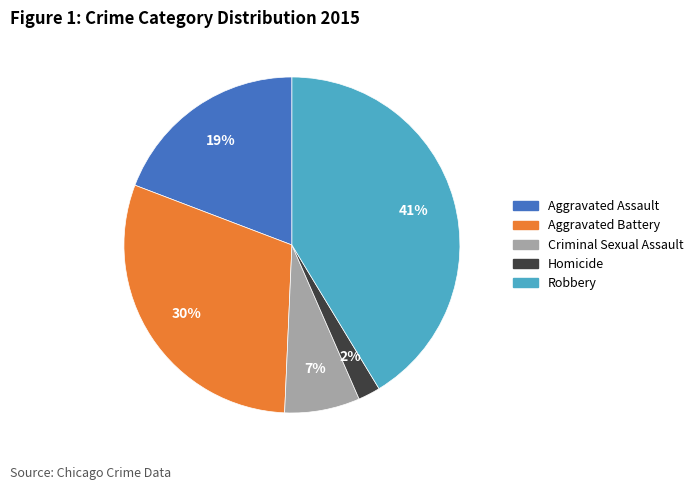

Rank the categories by value from highest to lowest.

Robbery, Aggravated Battery, Aggravated Assault, Criminal Sexual Assault, Homicide